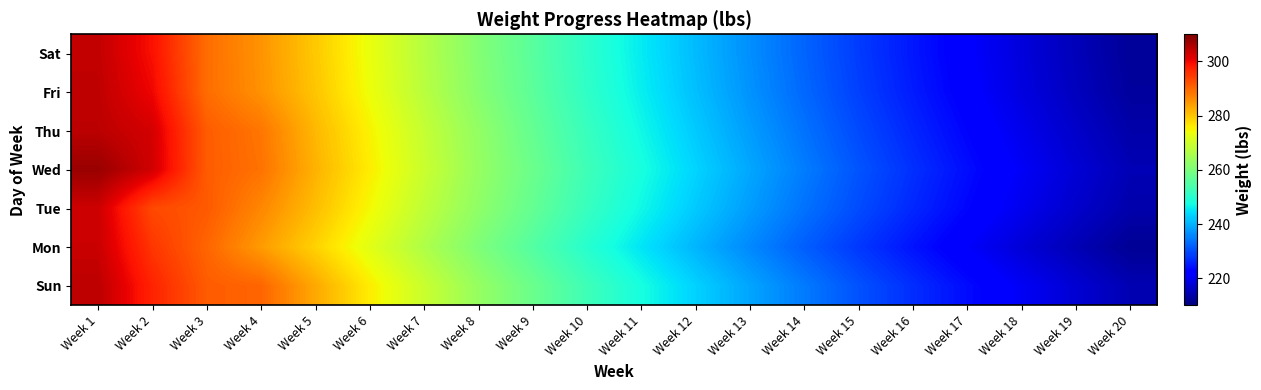

Between Week 1 and Week 14, which is larger?

Week 1